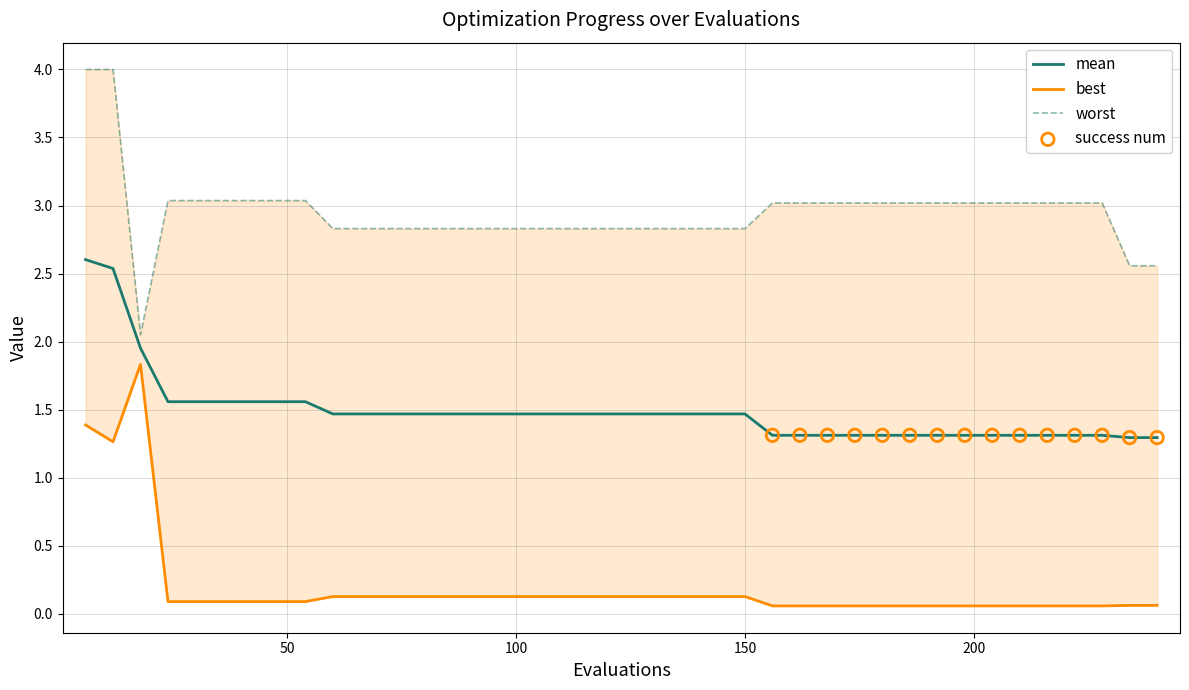

Which series reaches the minimum Y coordinate?

best